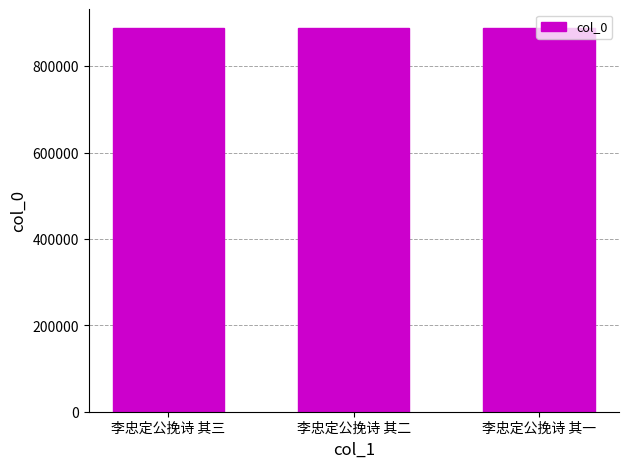

What is the difference between the values at 李忠定公挽诗 其三 and 李忠定公挽诗 其一?

1